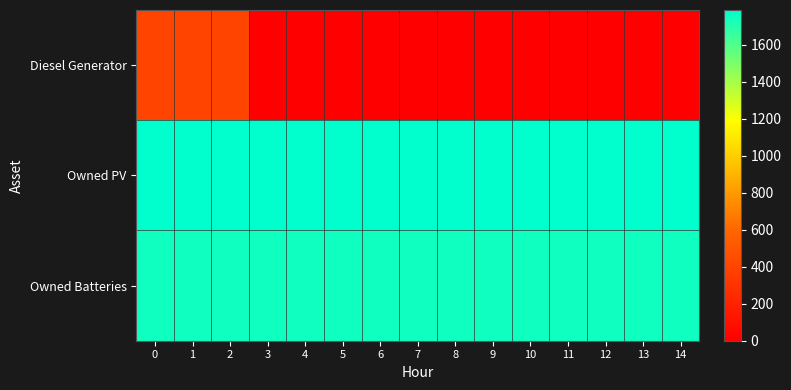

Reading left to right, list all the values displayed in this chart.

Diesel Generator: 0=400	1=400	2=400	3=0	4=0	5=0	6=0	7=0	8=0	9=0	10=0	11=0	12=0	13=0	14=0
Owned PV: 0=1787	1=1787	2=1787	3=1787	4=1787	5=1787	6=1787	7=1787	8=1787	9=1787	10=1787	11=1787	12=1787	13=1787	14=1787
Owned Batteries: 0=1749	1=1749	2=1749	3=1749	4=1749	5=1749	6=1749	7=1749	8=1749	9=1749	10=1749	11=1749	12=1749	13=1749	14=1749